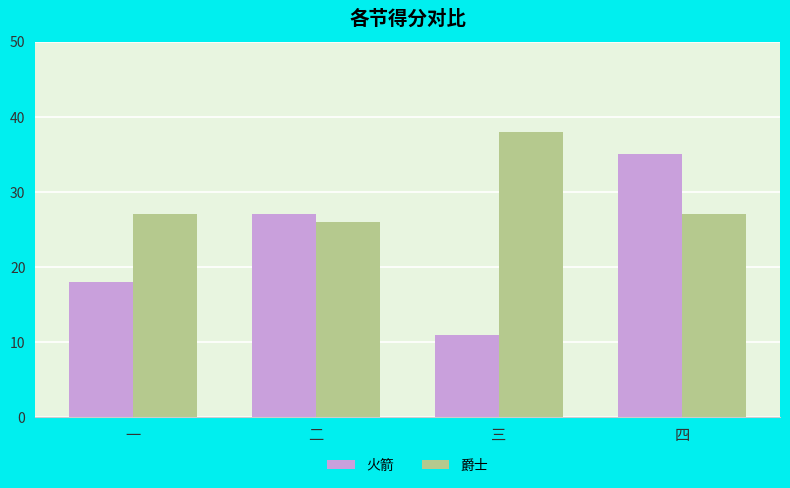

How many bars are there in each group?

2